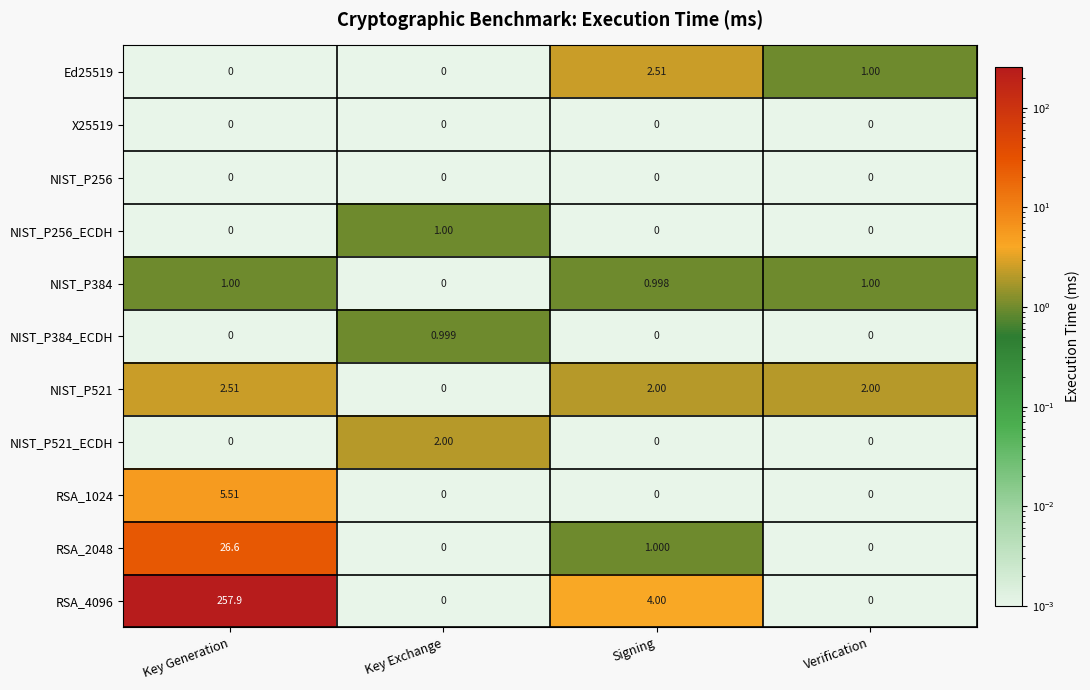

How many data points does each series have?

4